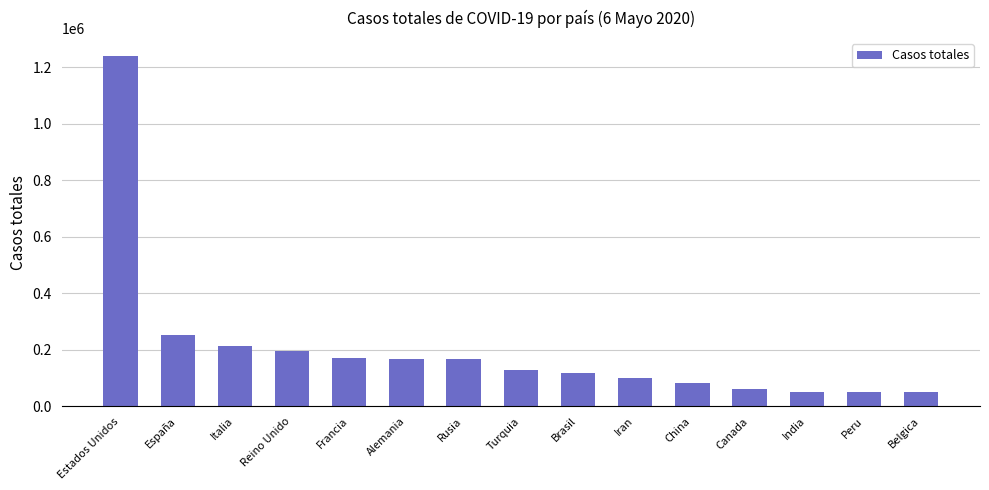

Count the number of categories in the chart.

15